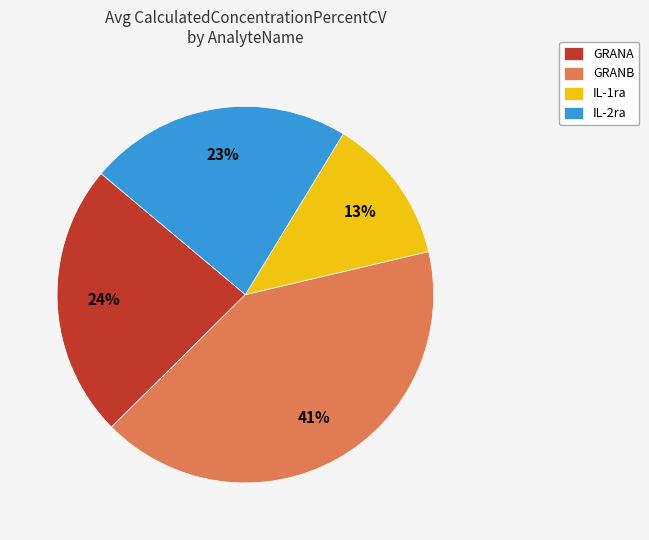

Rank the categories by value from highest to lowest.

GRANB, GRANA, IL-2ra, IL-1ra